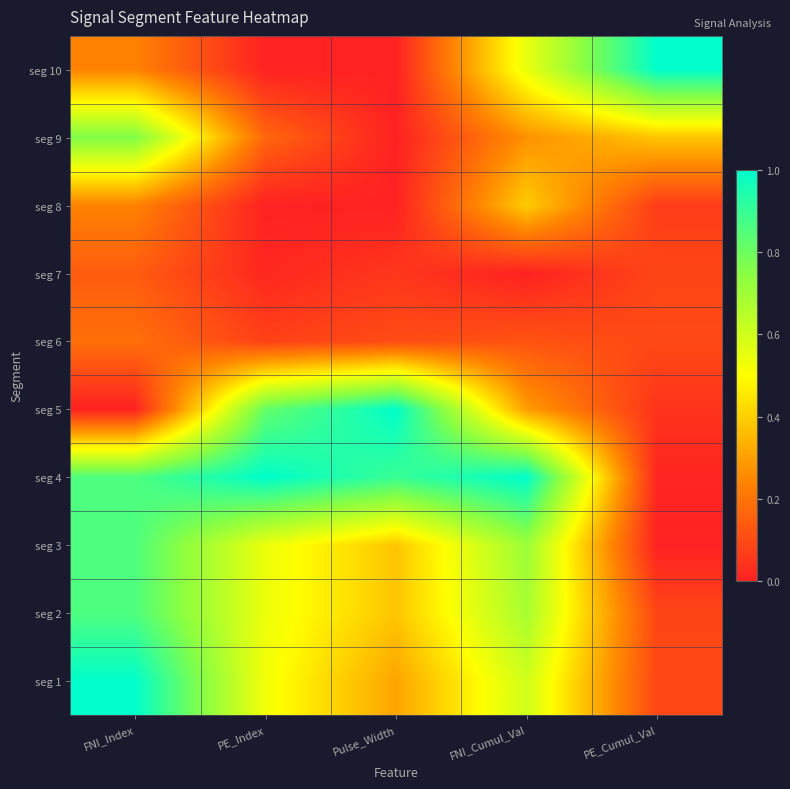

Rank the series by their maximum value, from lowest to highest.

seg 7, seg 6, seg 8, seg 9, seg 2, seg 3, seg 10, seg 1, seg 5, seg 4